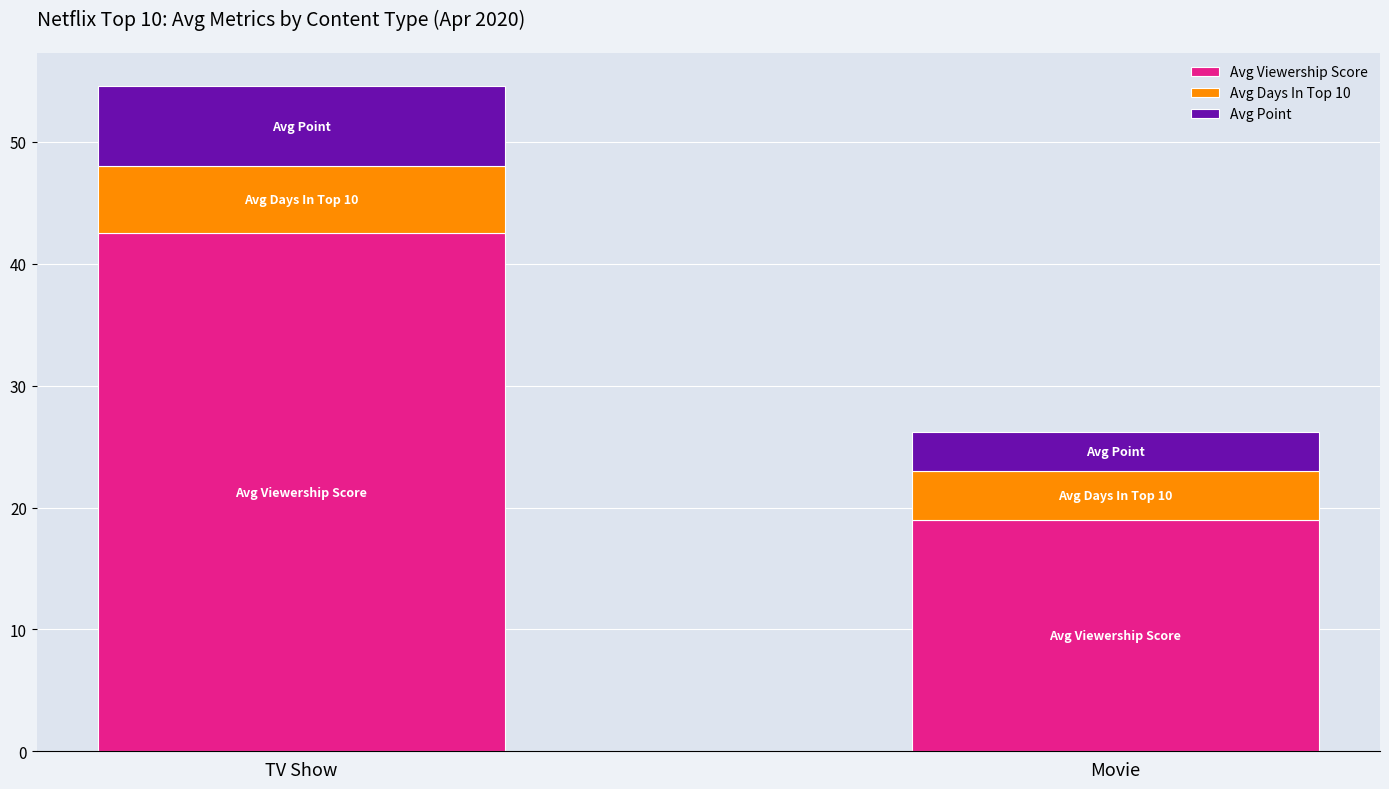

What is the value of the Avg Viewership Score bar at the 2nd from the left?

18.9